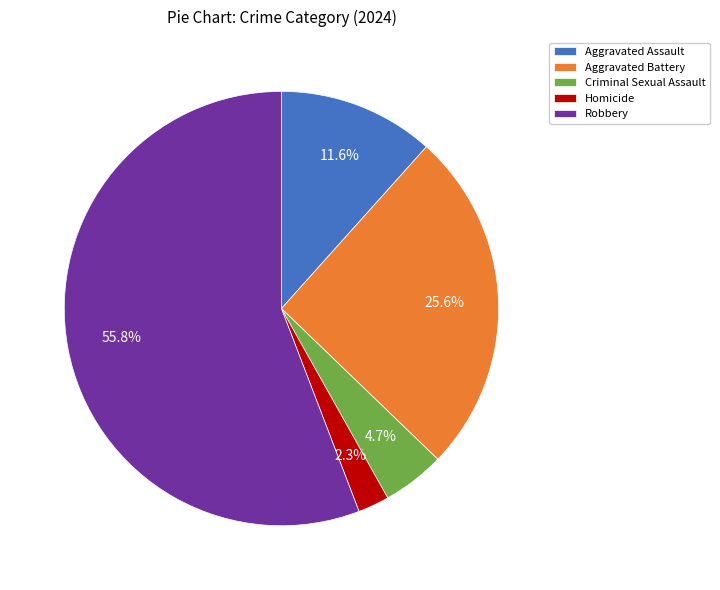

To the nearest percent, what is the combined percentage of Aggravated Battery and Aggravated Assault?

37%